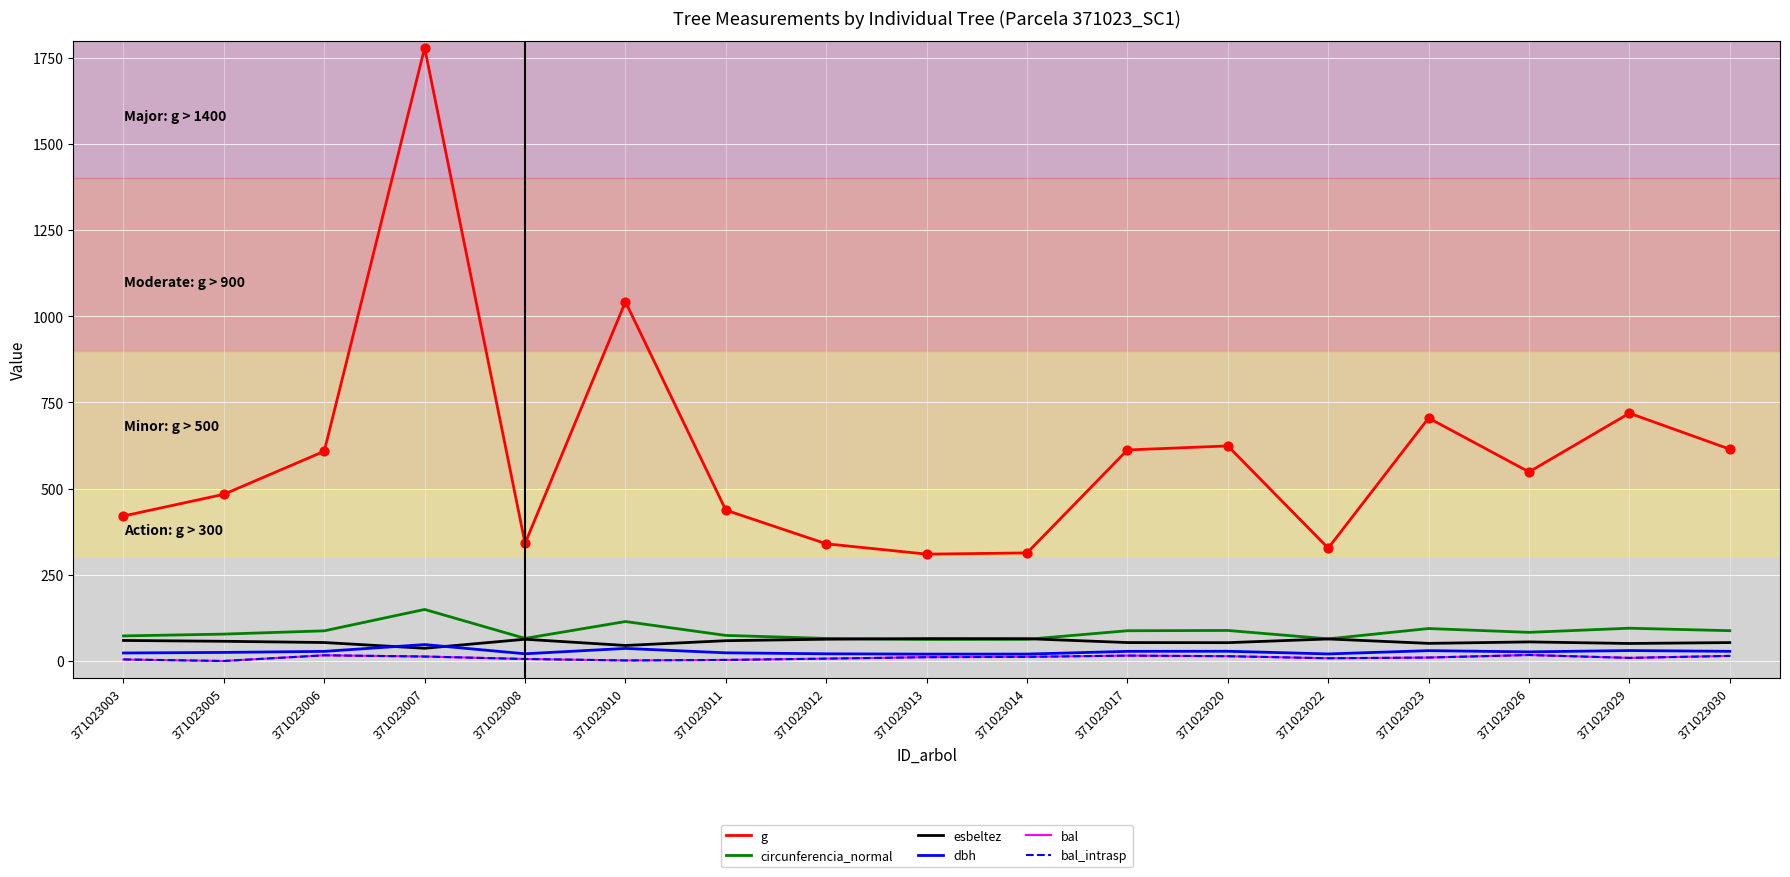

Which series has the largest total across all categories?

g